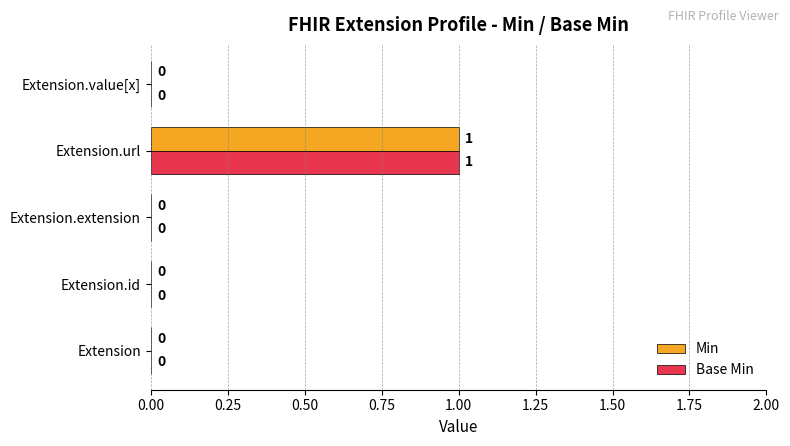

How many Min values are between 0 and 1?

5